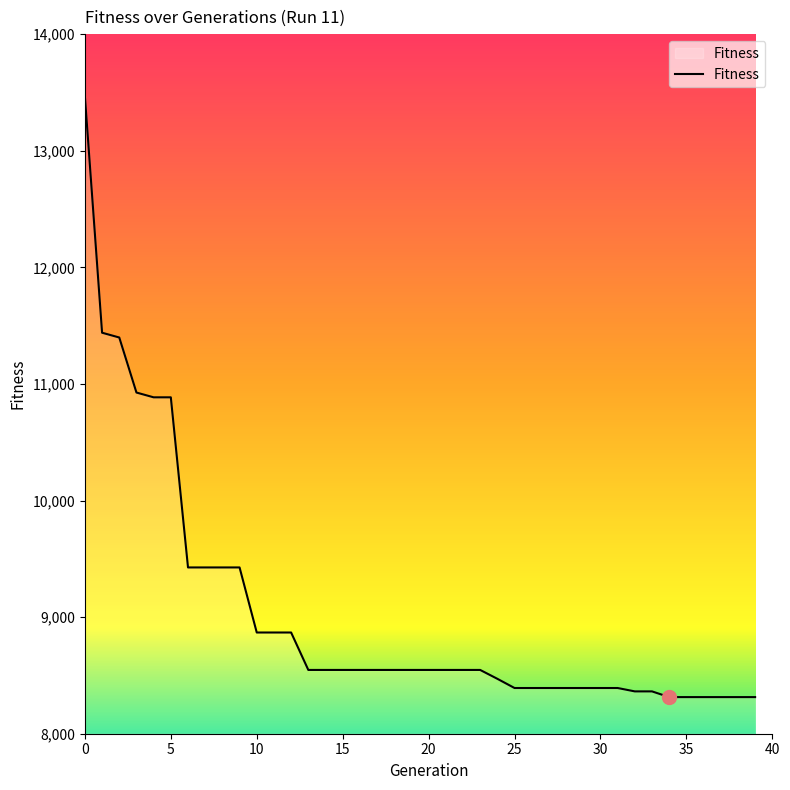

What is the minimum value shown in the chart?

8314